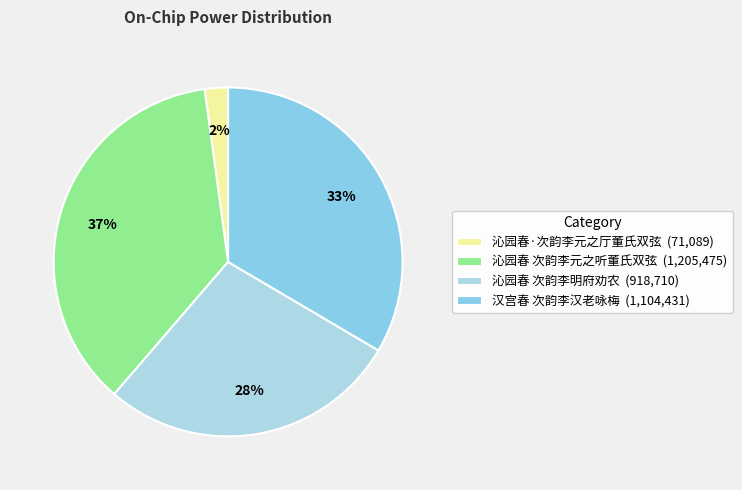

Rank the categories by value from lowest to highest.

沁园春·次韵李元之厅董氏双弦, 沁园春 次韵李明府劝农, 汉宫春 次韵李汉老咏梅, 沁园春 次韵李元之听董氏双弦